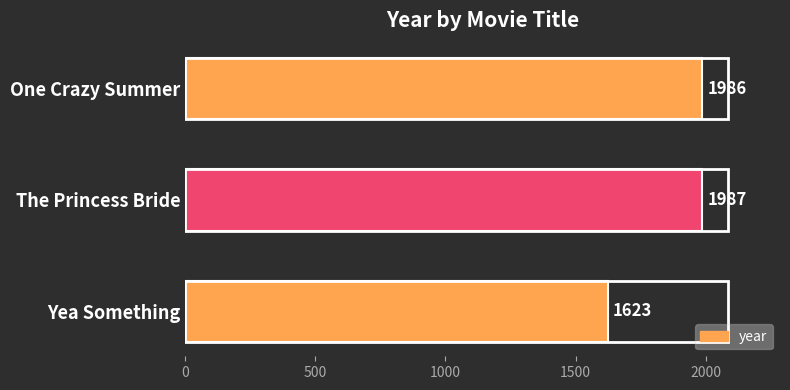

Which label corresponds to the smallest value in the chart?

Yea Something